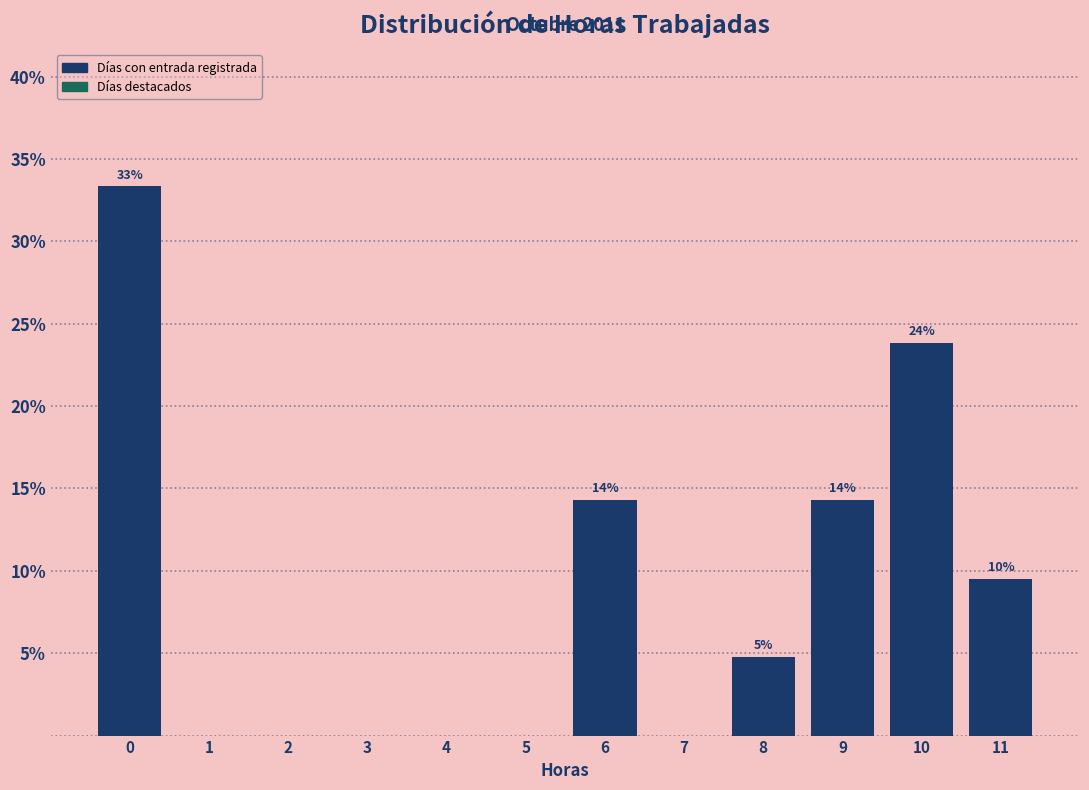

Are the bars horizontal?

No